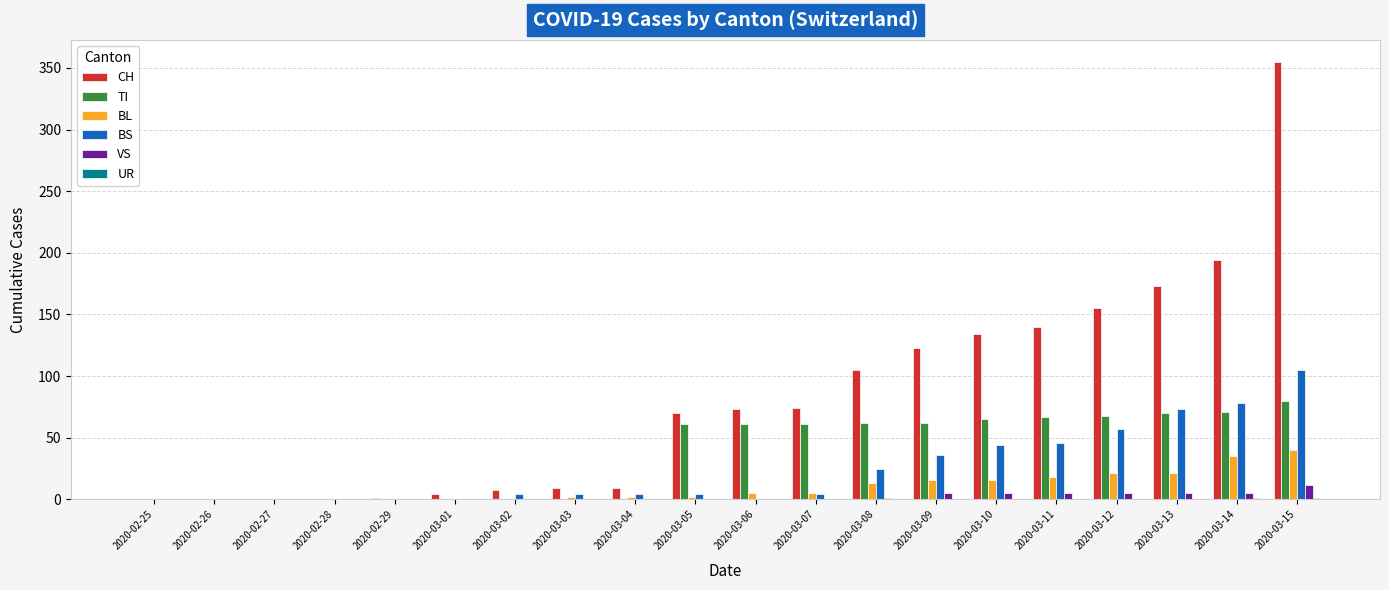

Count the number of data series in this chart.

6